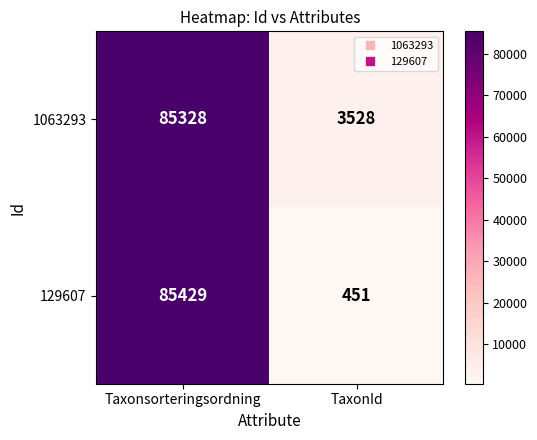

What is the approximate value of 129607 at TaxonId?

451